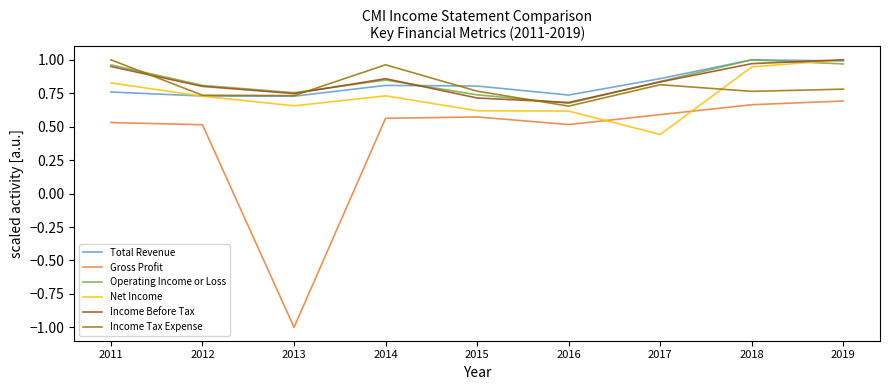

At which category does Net Income reach its first local valley?

2013